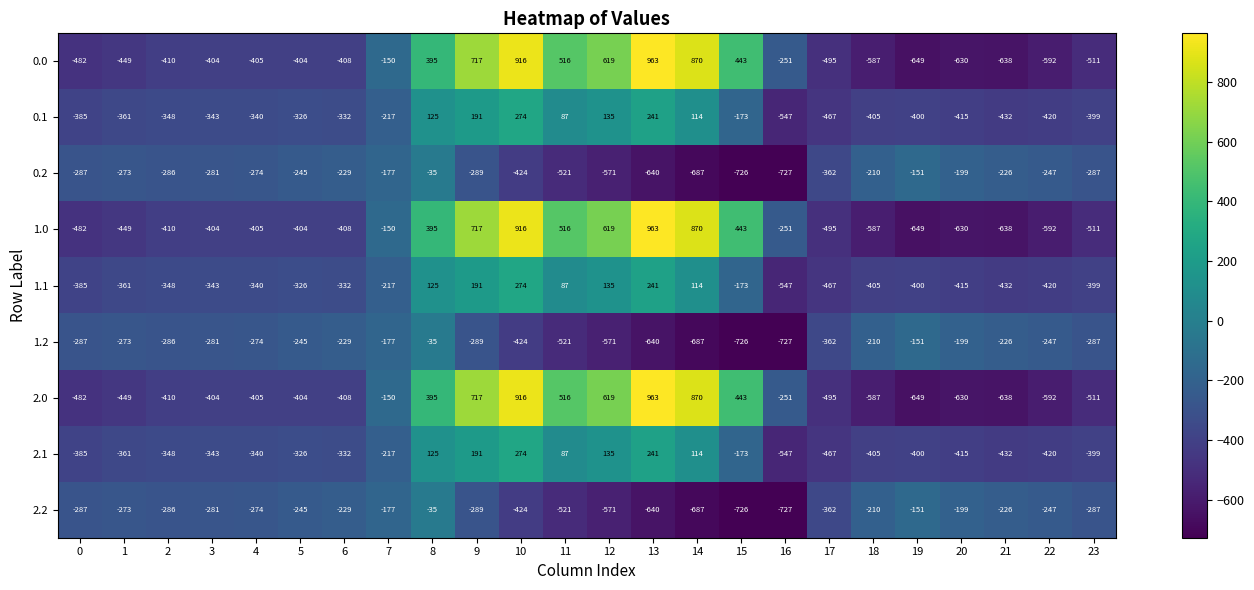

What is the approximate value of 2.1 at 12, to the nearest 10?

140